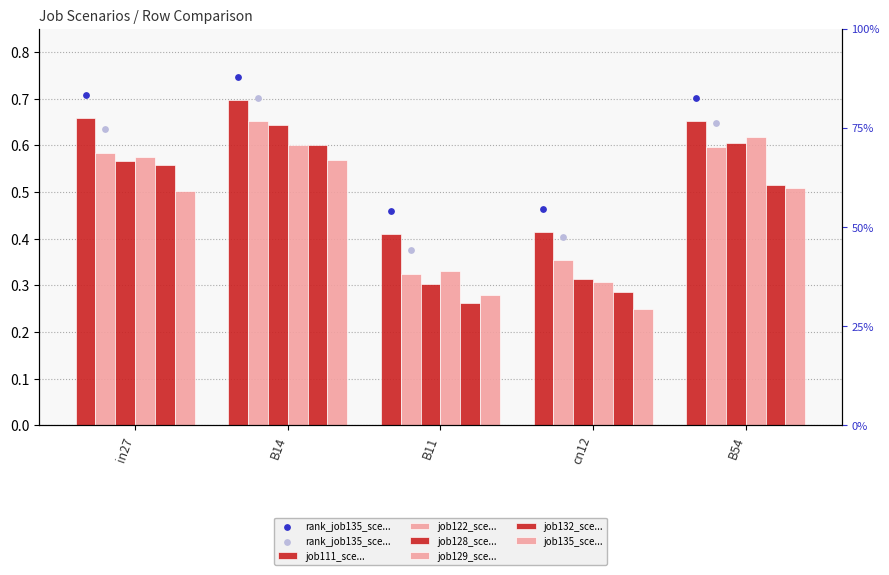

What is the total value across all series at B11?

1.9